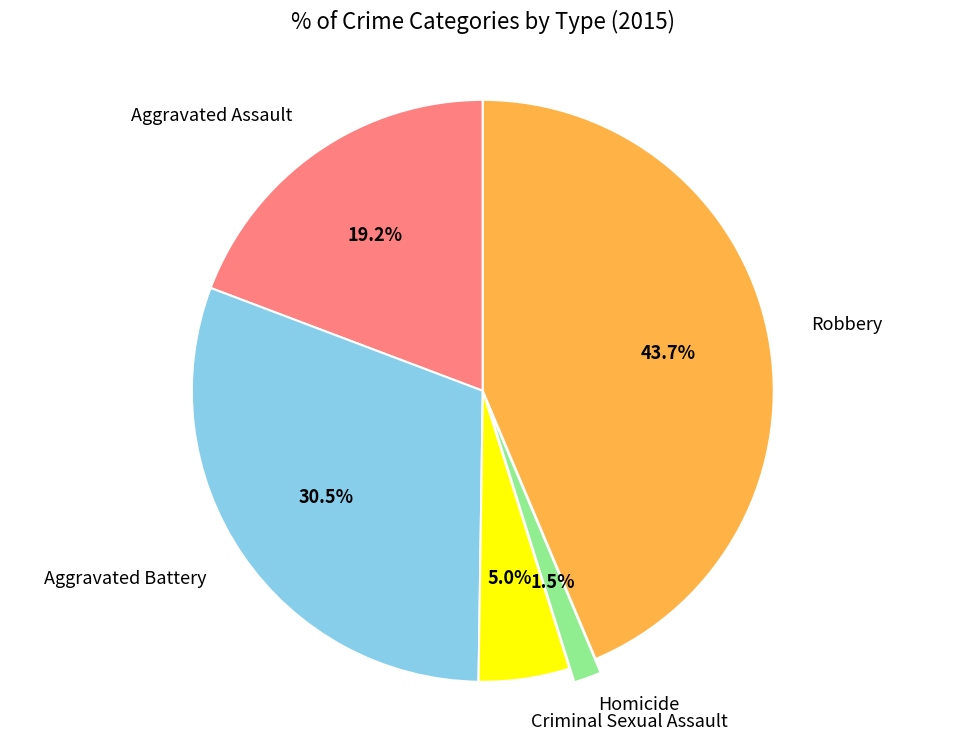

Does any single category account for the majority?

No